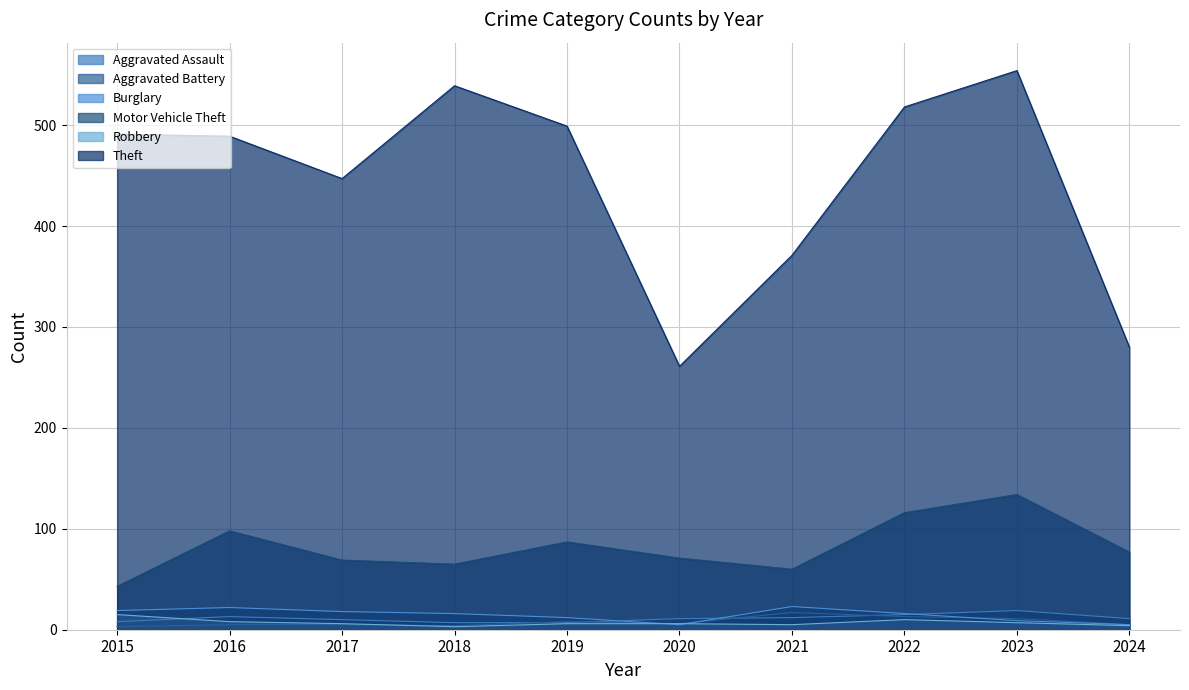

What value does the Robbery series have at 2015, to the nearest 5?

15